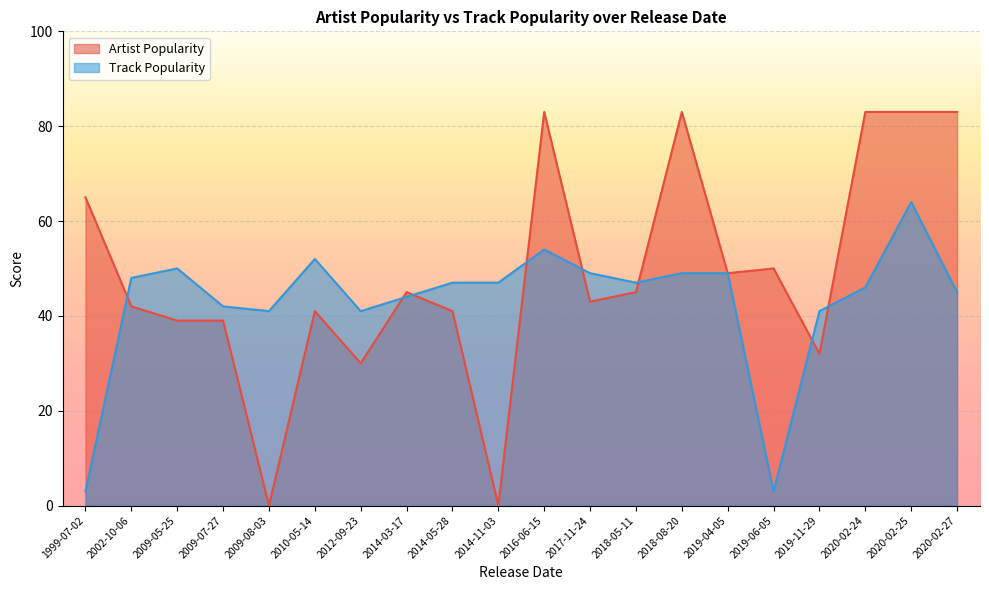

Which has a higher value, 2019-11-29 or 2019-06-05?

2019-06-05